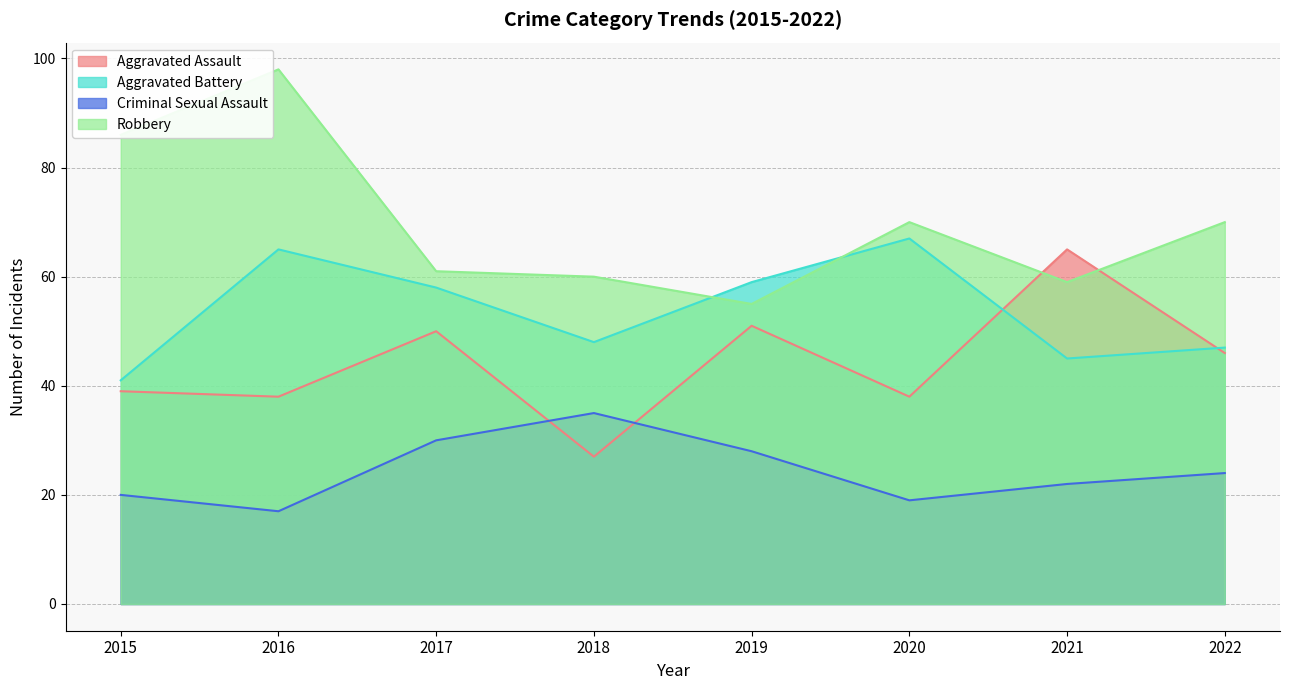

True or false: Robbery and Criminal Sexual Assault intersect in this chart.

False